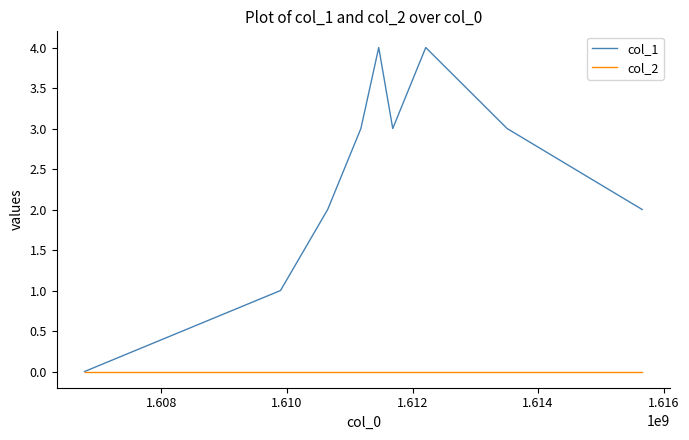

Which series has the largest total across all categories?

col_1